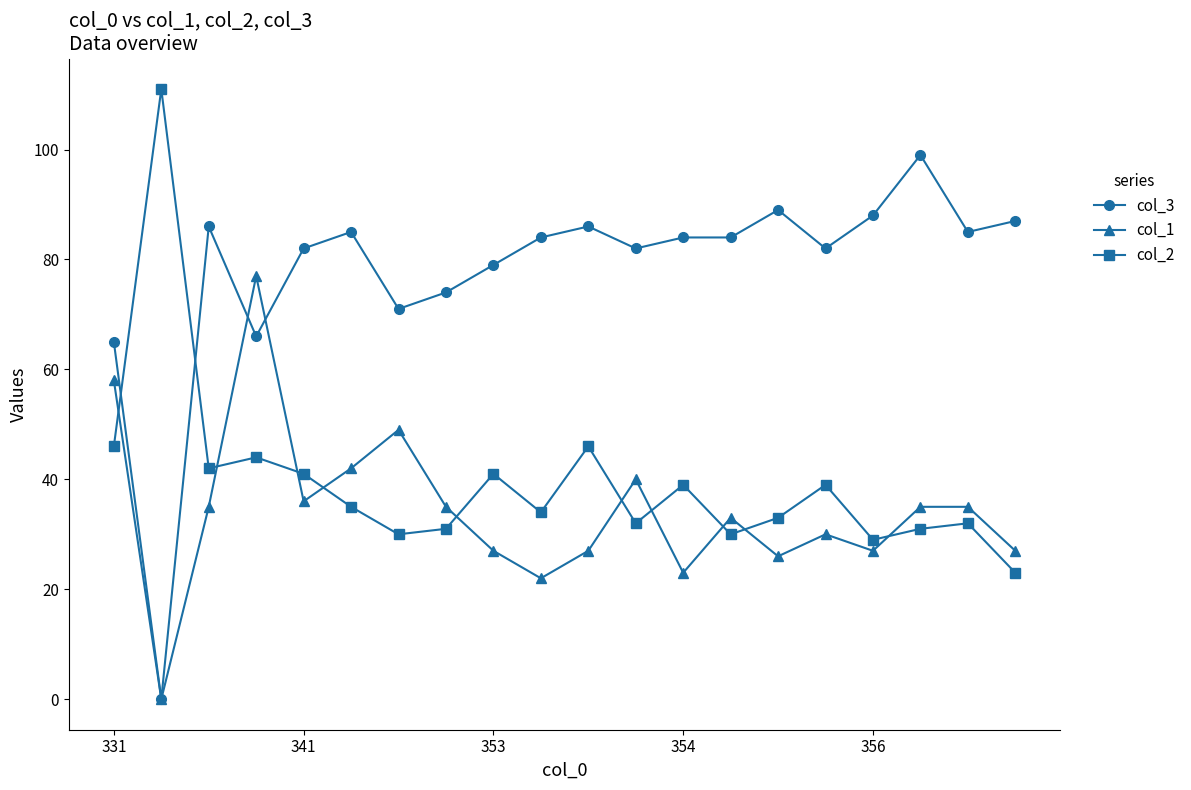

What are all the series names shown in the legend?

col_3, col_1, col_2